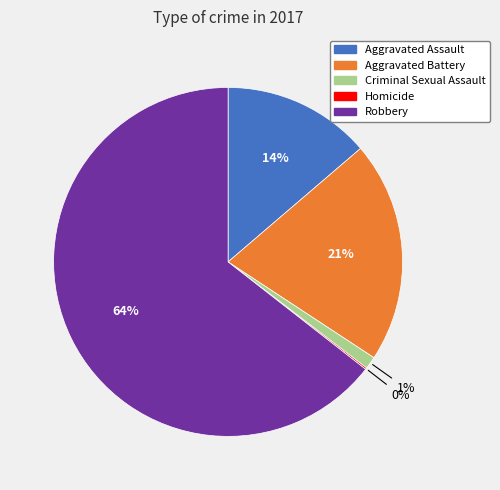

To the nearest percent, what portion does Aggravated Assault represent?

14%